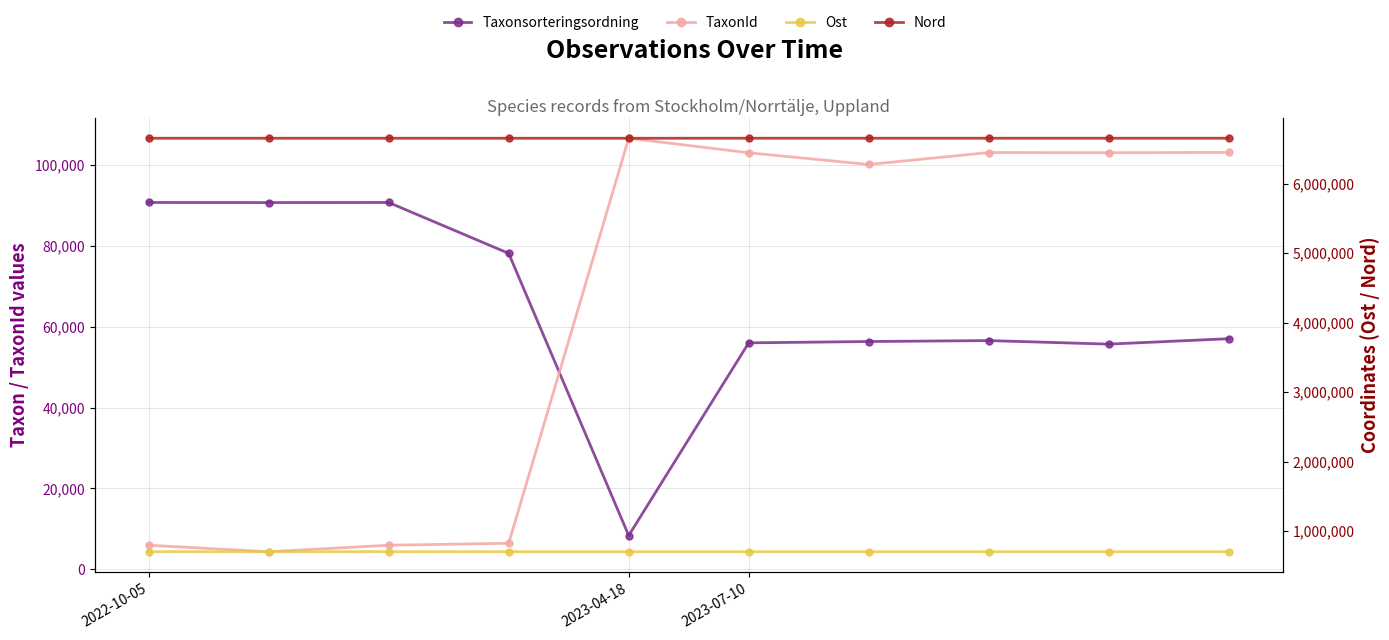

What is the sum of the Taxonsorteringsordning values at 3 and 8?

133768